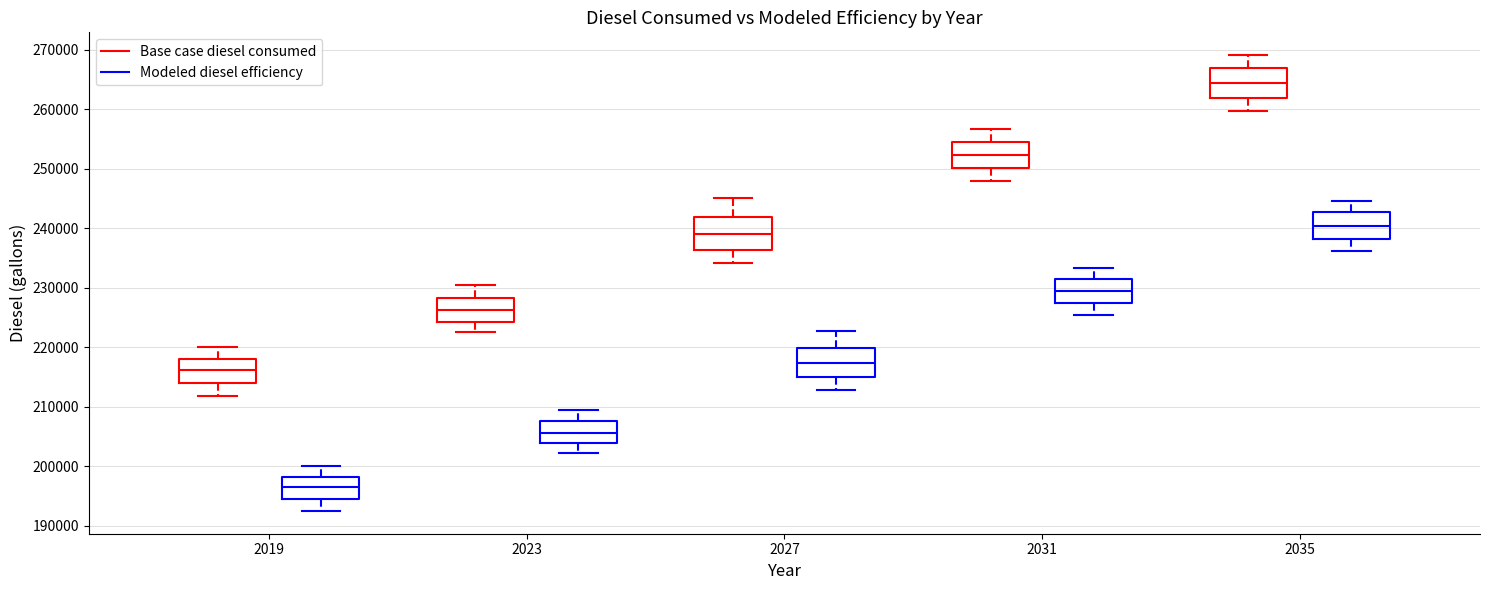

Reading left to right, read every box against the y-axis: the position of its median line, the range the box covers, and the ends of its whiskers. The values are not printed on the chart, so give them approximately, as read against the axis.

2019 (Base case diesel consumed): median 216000, box 214000 to 218000, whiskers 212000 to 220000
2019 (Modeled diesel efficiency): median 196000, box 195000 to 198000, whiskers 192000 to 200000
2023 (Base case diesel consumed): median 226000, box 224000 to 228000, whiskers 223000 to 230000
2023 (Modeled diesel efficiency): median 206000, box 204000 to 208000, whiskers 202000 to 209000
2027 (Base case diesel consumed): median 239000, box 236000 to 242000, whiskers 234000 to 245000
2027 (Modeled diesel efficiency): median 217000, box 215000 to 220000, whiskers 213000 to 223000
2031 (Base case diesel consumed): median 252000, box 250000 to 255000, whiskers 248000 to 257000
2031 (Modeled diesel efficiency): median 229000, box 227000 to 231000, whiskers 225000 to 233000
2035 (Base case diesel consumed): median 264000, box 262000 to 267000, whiskers 260000 to 269000
2035 (Modeled diesel efficiency): median 240000, box 238000 to 243000, whiskers 236000 to 245000